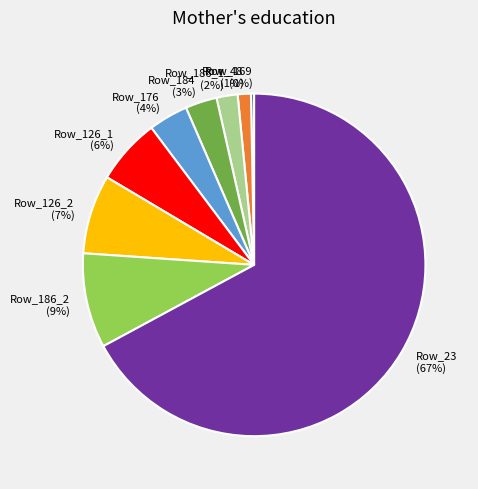

To the nearest percent, what is the combined percentage of Row_184 and Row_186_2?

12%